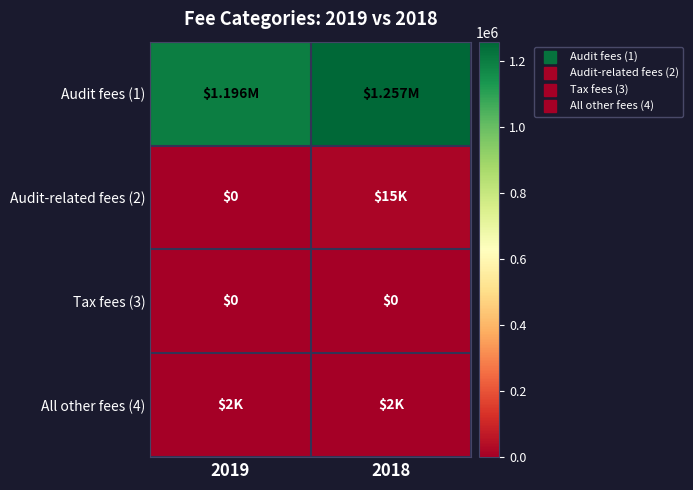

Count the Audit fees (1) values in the range 1196000 to 1257000.

2